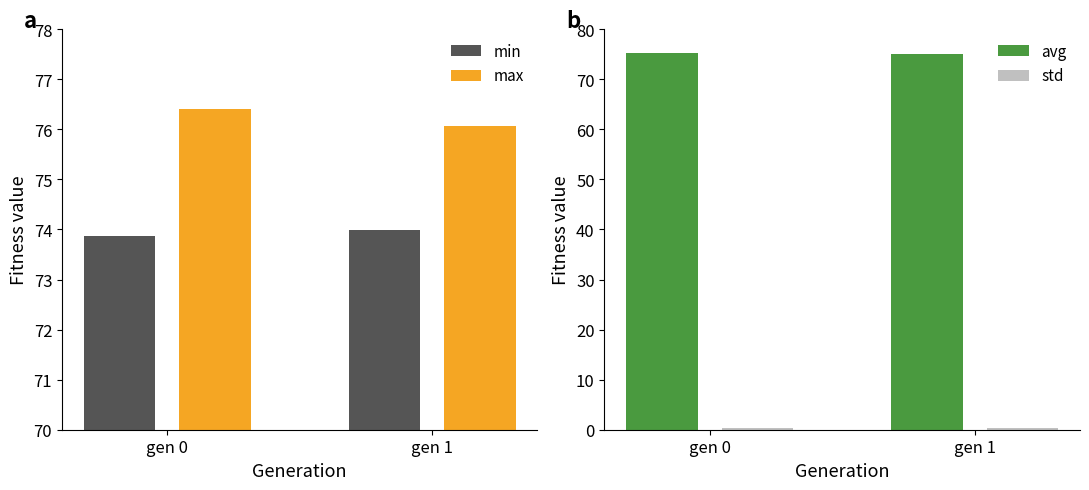

Is the value of max at gen 1 greater than the value of min at gen 1?

Yes